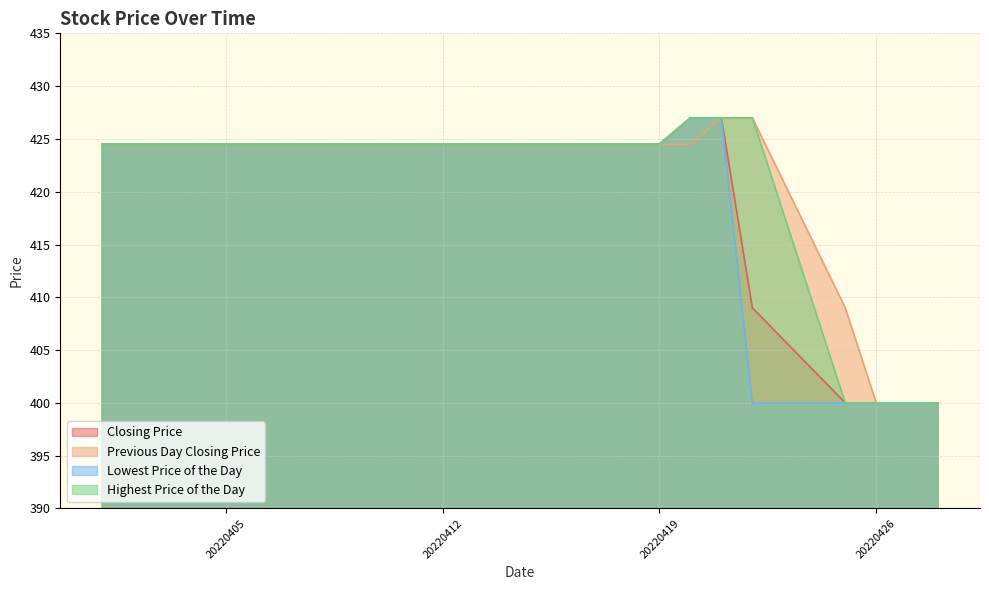

What is the difference between the highest and lowest values at 20220420?

2.5